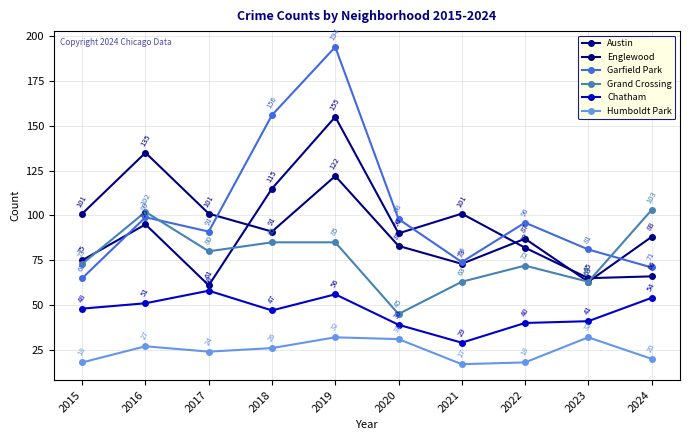

What is the sum of all Grand Crossing values?

771